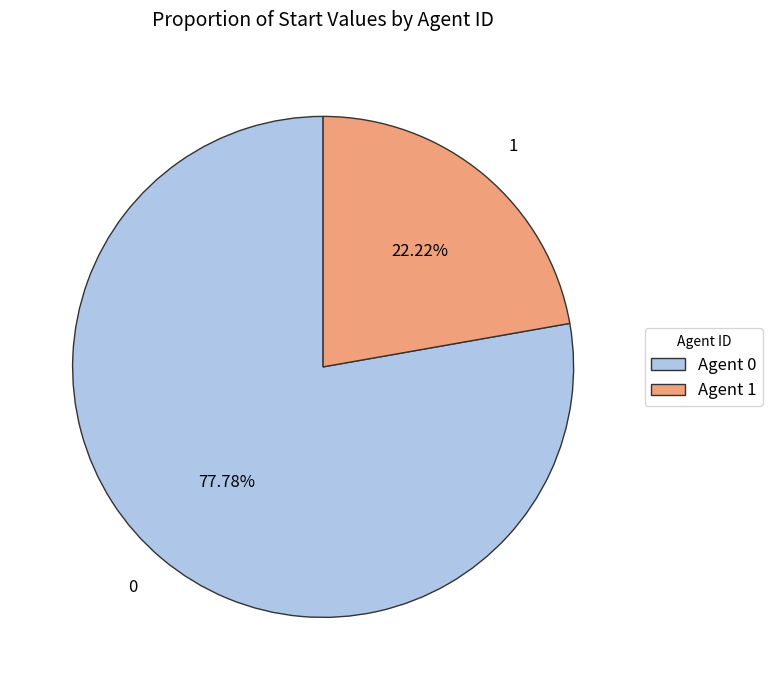

Count the number of slices in the pie.

2